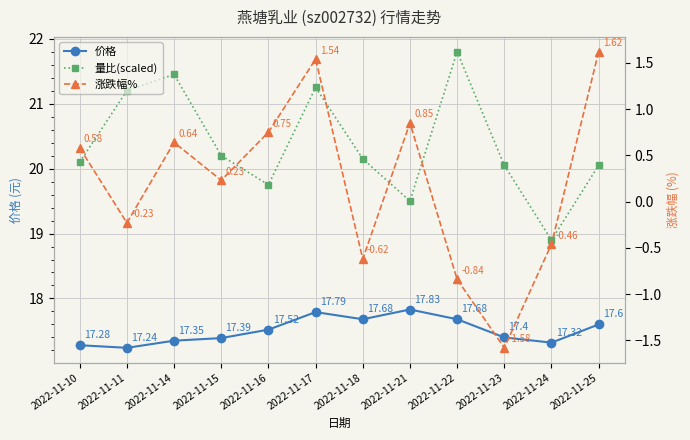

Reading right to left, transcribe all the data shown in this chart.

价格: 17.6	17.3	17.4	17.7	17.8	17.7	17.8	17.5	17.4	17.4	17.2	17.3
量比(scaled): 20.1	18.9	20.1	21.8	19.5	20.1	21.2	19.8	20.2	21.4	21.2	20.1
涨跌幅%: 1.6	-0.5	-1.6	-0.8	0.8	-0.6	1.5	0.8	0.2	0.6	-0.2	0.6